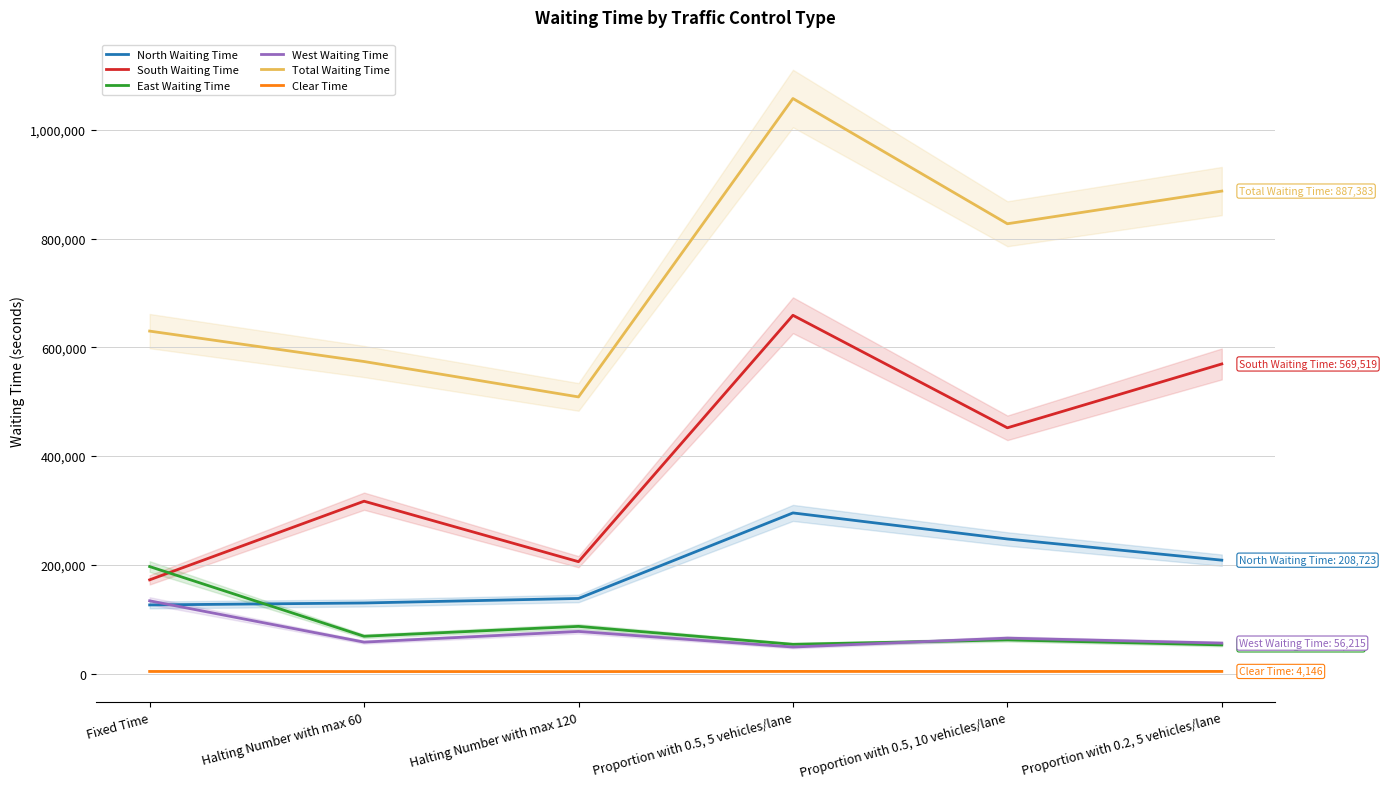

The South Waiting Time series shows 658998 at Proportion with 0.5, 5 vehicles/lane. True or false?

True